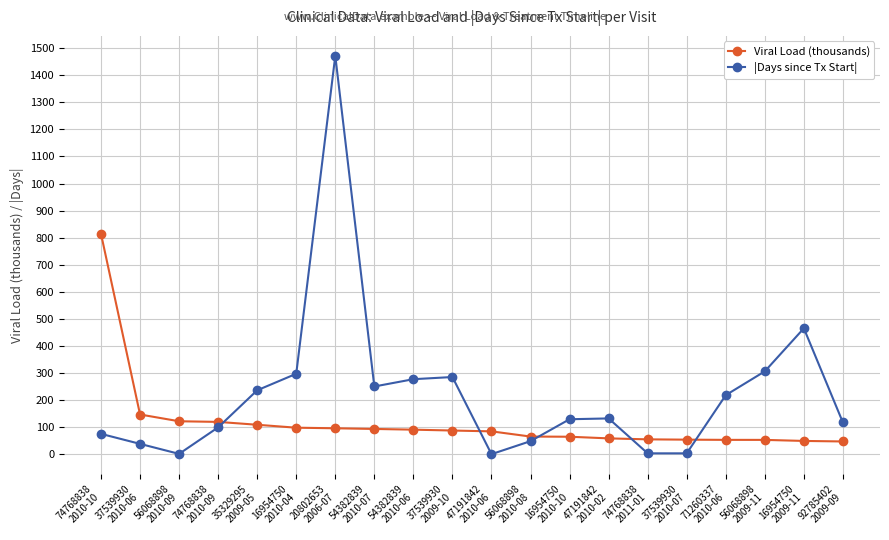

Rank the series by their average value, from highest to lowest.

|Days since Tx Start|, Viral Load (thousands)